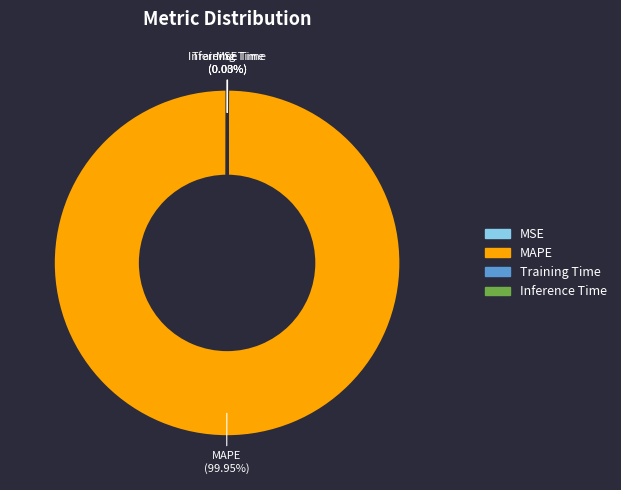

Which category has the biggest portion of the pie?

MAPE